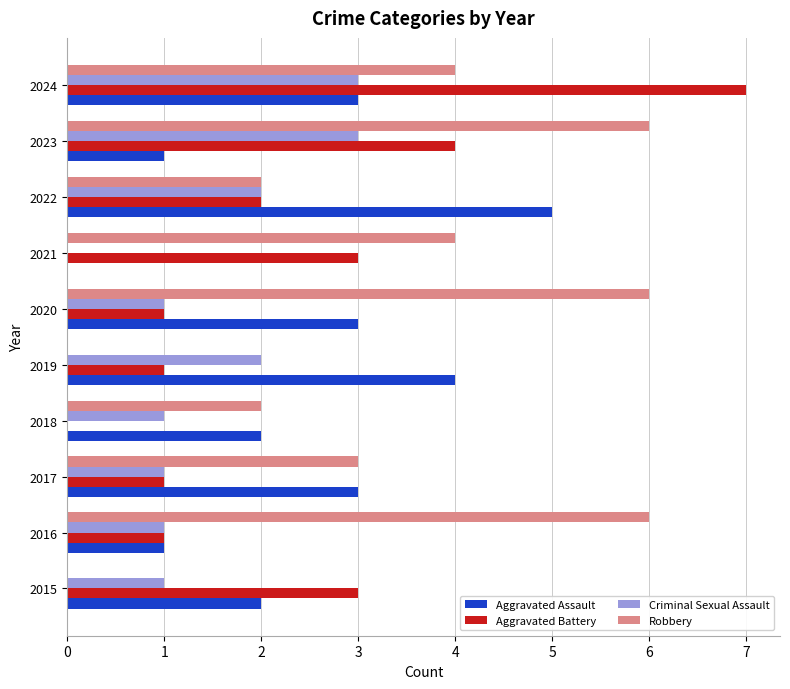

Read the Aggravated Assault value at 2022.

5